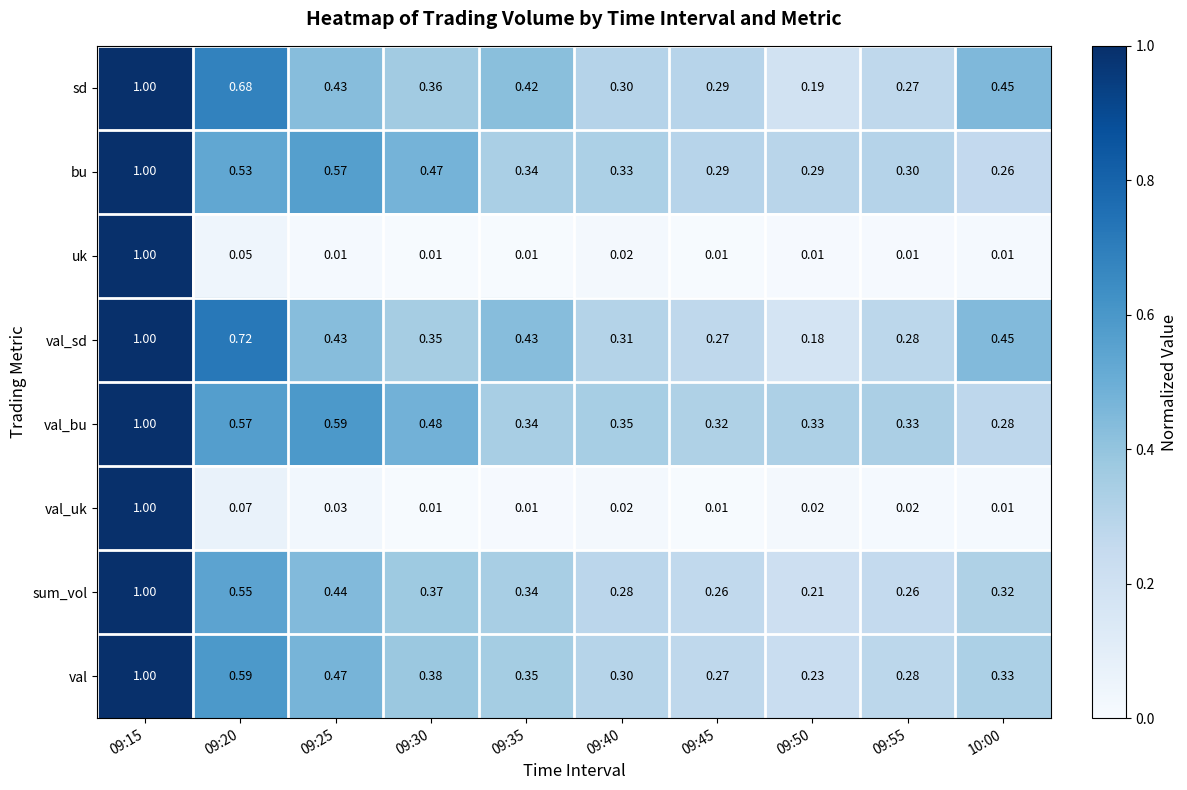

Between 09:45 and 09:55, which series saw the biggest shift?

sd